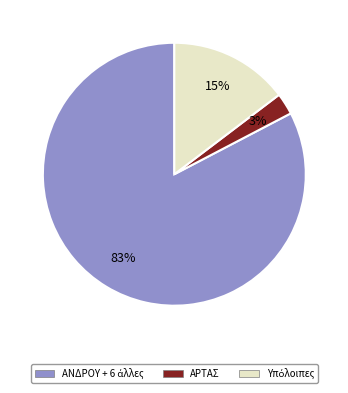

Is there a majority slice in this chart?

Yes